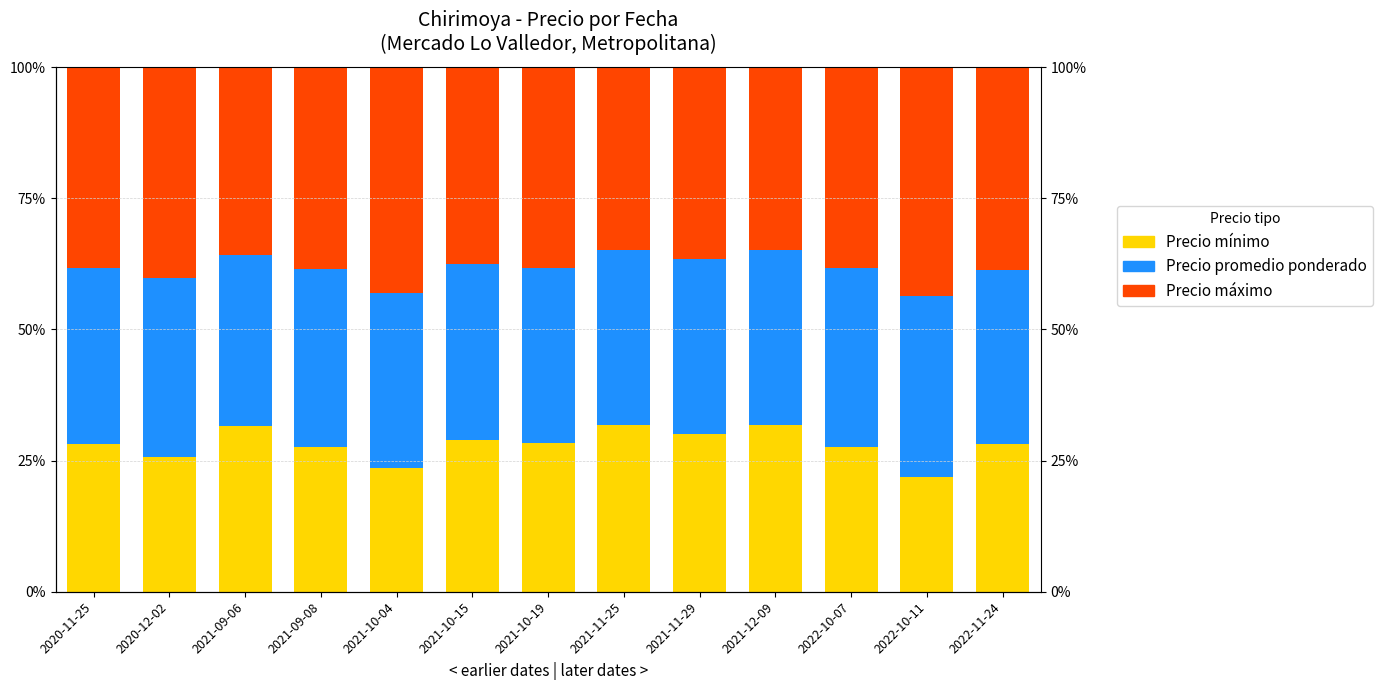

What is the approximate value of Precio máximo at 2021-10-04?

43.1